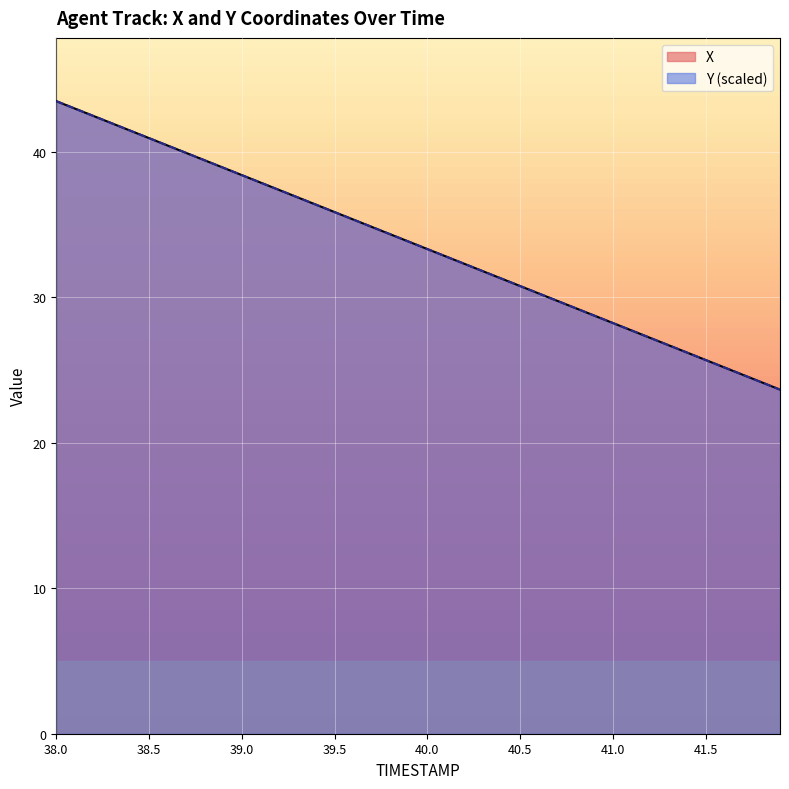

What is the difference between the maximum and second lowest values in the X series?

19.3